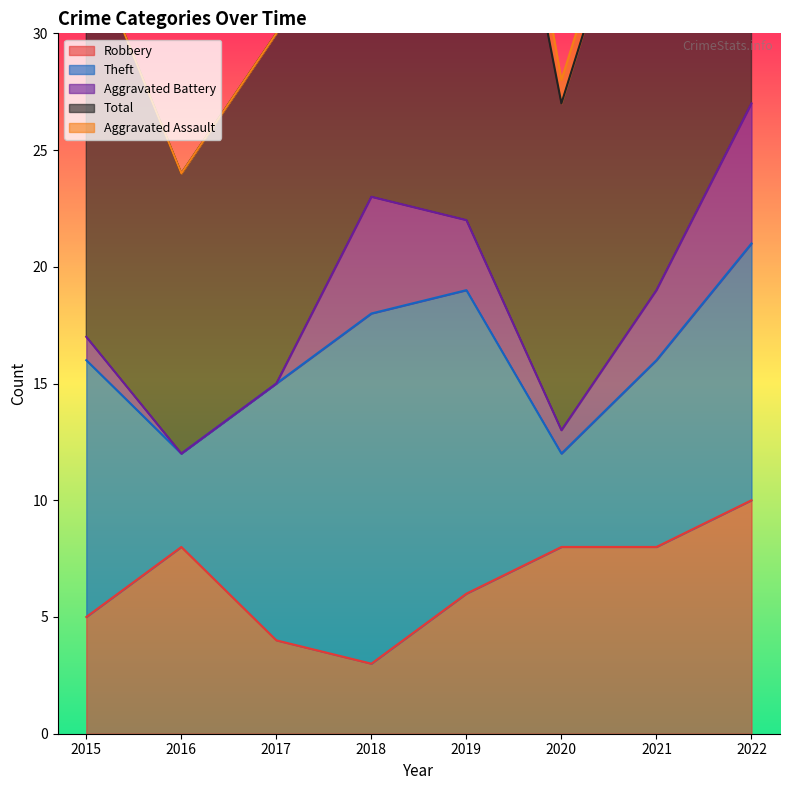

Rank the series at 2020 from highest to lowest value.

Total, Robbery, Theft, Aggravated Battery, Aggravated Assault